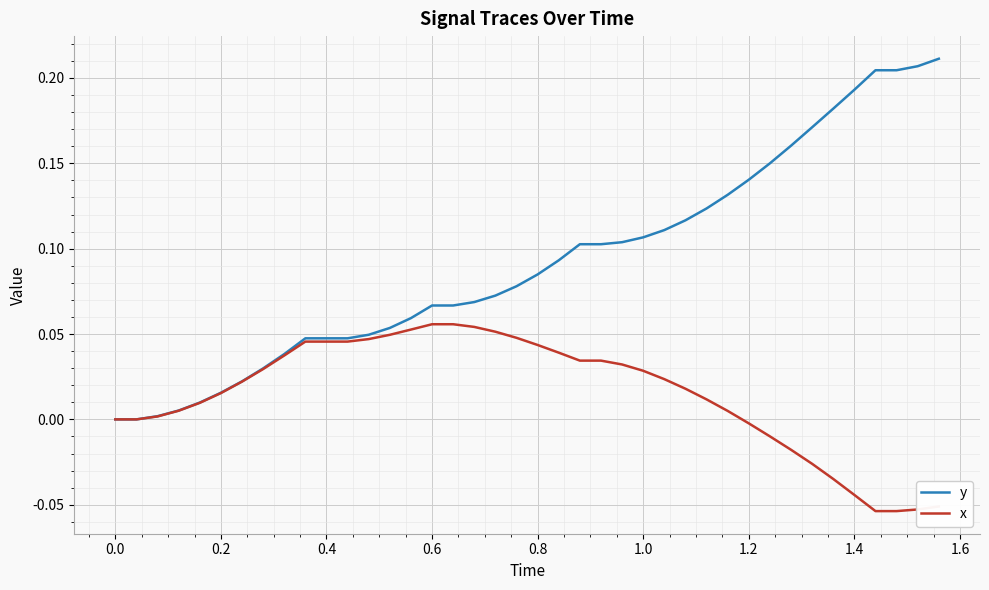

Which series has the largest total across all categories?

y